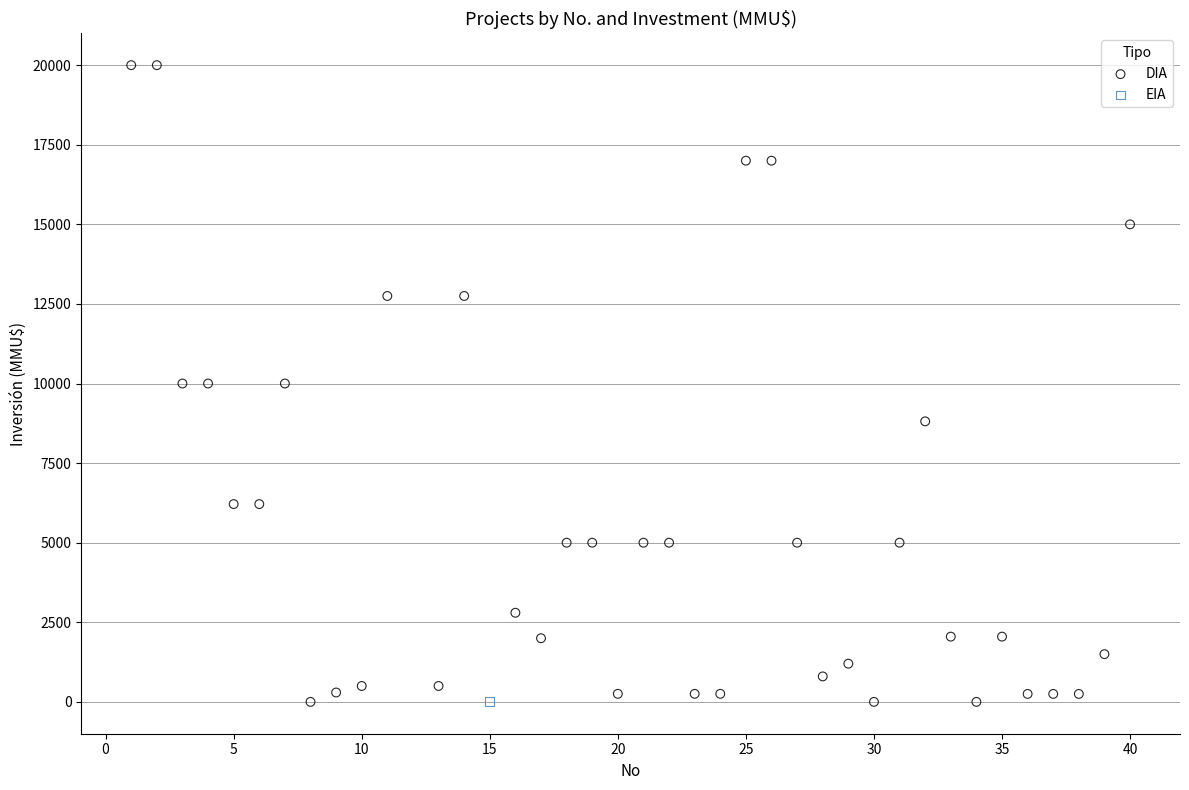

What are all the series names shown in the legend?

DIA, EIA